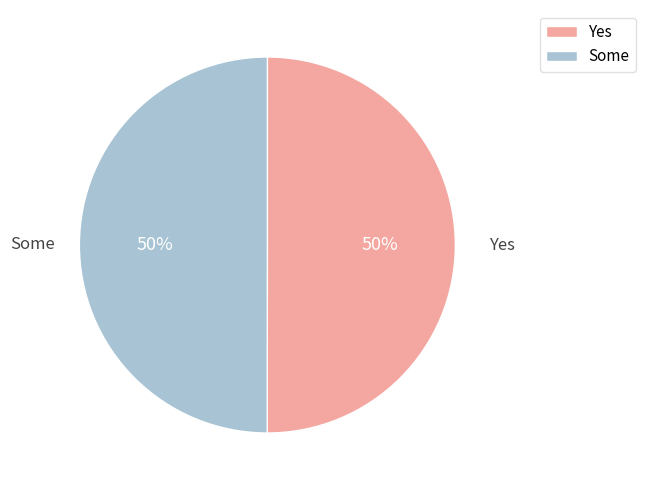

The Yes slice represents 56% of the pie. True or false?

False